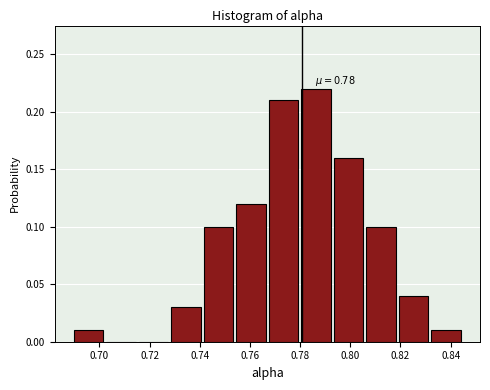

Over which range of the x-axis is the bar tallest?

0.780 to 0.792